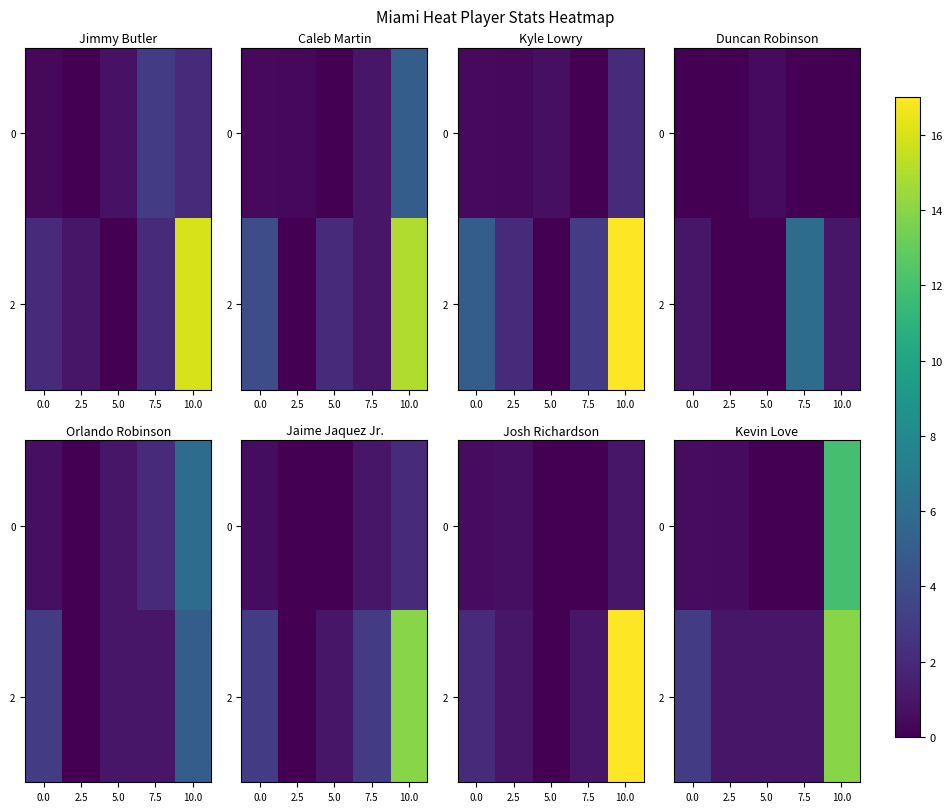

How many data points in 0 are above 0?

3